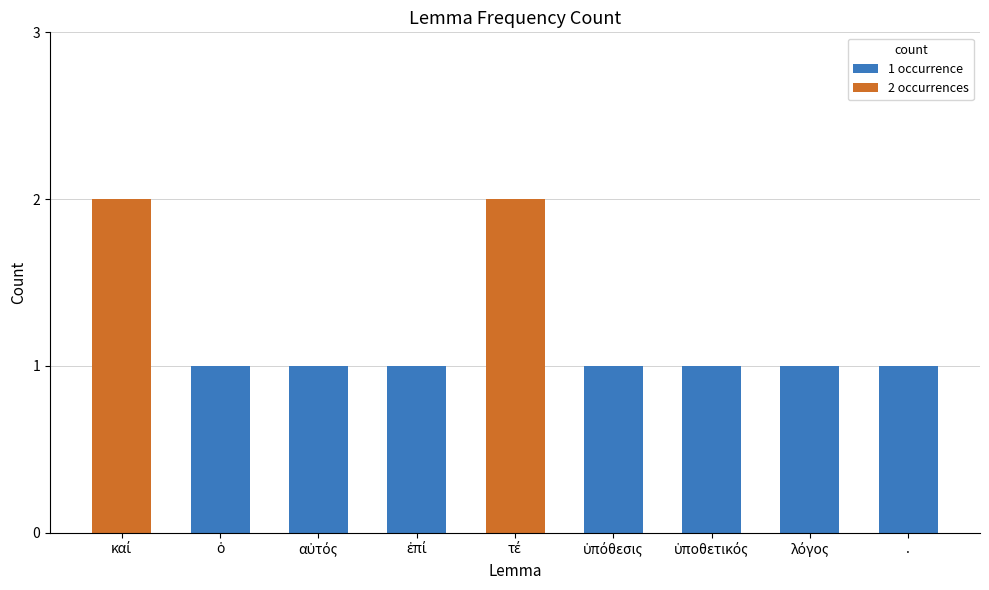

What is the sum of all values?

11